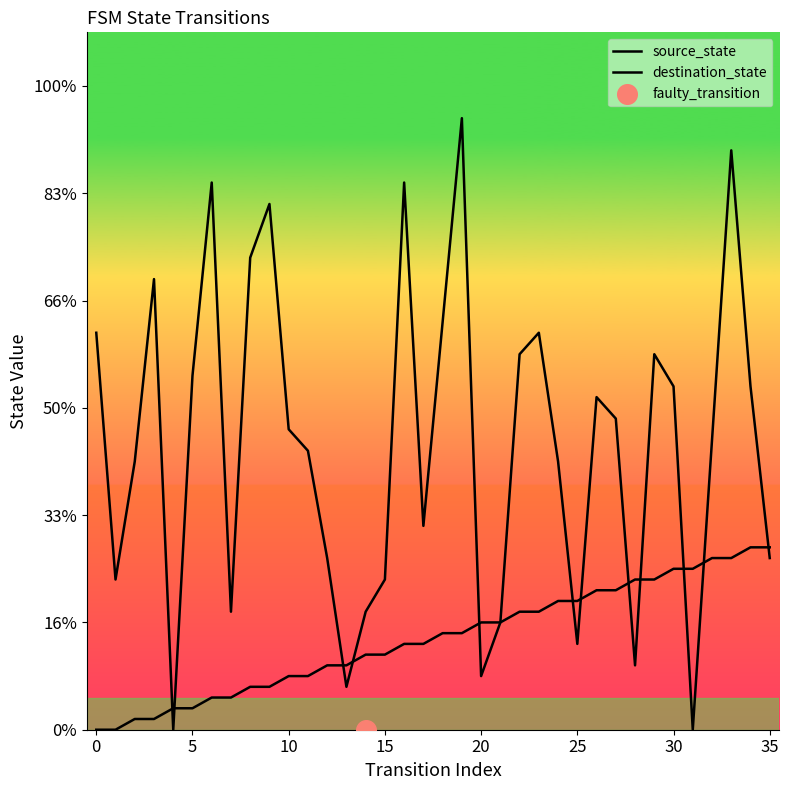

Which series reaches the minimum Y coordinate?

source_state